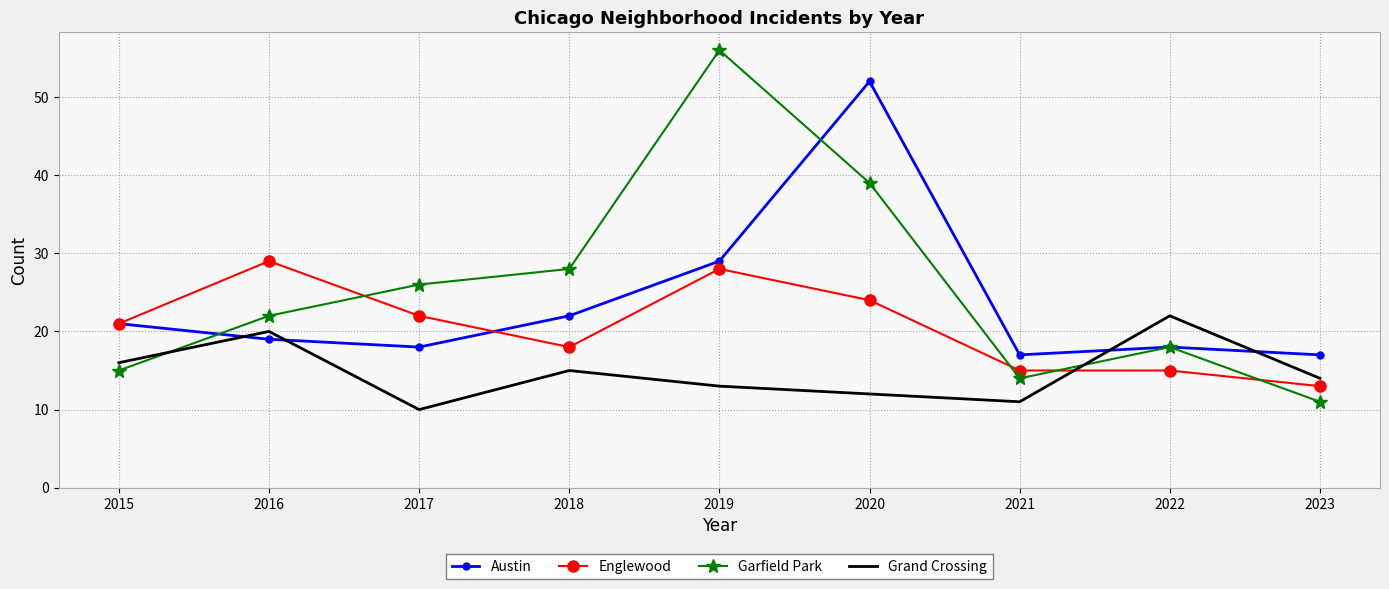

What is the difference between the Austin values at 2023 and 2018?

5